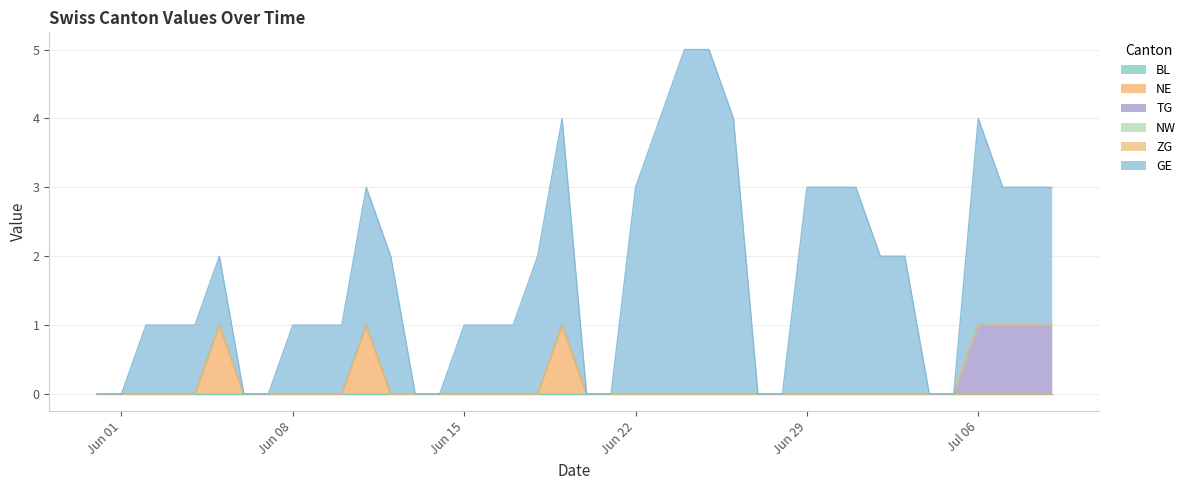

Reading left to right, what are all the values shown in this chart?

BL: 2020-05-31=0	2020-06-01=0	2020-06-02=0	2020-06-03=0	2020-06-04=0	2020-06-05=0	2020-06-06=0	2020-06-07=0	2020-06-08=0	2020-06-09=0	2020-06-10=0	2020-06-11=0	2020-06-12=0	2020-06-13=0	2020-06-14=0	2020-06-15=0	2020-06-16=0	2020-06-17=0	2020-06-18=0	2020-06-19=0	2020-06-20=0	2020-06-21=0	2020-06-22=0	2020-06-23=0	2020-06-24=0	2020-06-25=0	2020-06-26=0	2020-06-27=0	2020-06-28=0	2020-06-29=0	2020-06-30=0	2020-07-01=0	2020-07-02=0	2020-07-03=0	2020-07-04=0	2020-07-05=0	2020-07-06=0	2020-07-07=0	2020-07-08=0	2020-07-09=0
NE: 2020-05-31=0	2020-06-01=0	2020-06-02=0	2020-06-03=0	2020-06-04=0	2020-06-05=1	2020-06-06=0	2020-06-07=0	2020-06-08=0	2020-06-09=0	2020-06-10=0	2020-06-11=1	2020-06-12=0	2020-06-13=0	2020-06-14=0	2020-06-15=0	2020-06-16=0	2020-06-17=0	2020-06-18=0	2020-06-19=1	2020-06-20=0	2020-06-21=0	2020-06-22=0	2020-06-23=0	2020-06-24=0	2020-06-25=0	2020-06-26=0	2020-06-27=0	2020-06-28=0	2020-06-29=0	2020-06-30=0	2020-07-01=0	2020-07-02=0	2020-07-03=0	2020-07-04=0	2020-07-05=0	2020-07-06=0	2020-07-07=0	2020-07-08=0	2020-07-09=0
TG: 2020-05-31=0	2020-06-01=0	2020-06-02=0	2020-06-03=0	2020-06-04=0	2020-06-05=0	2020-06-06=0	2020-06-07=0	2020-06-08=0	2020-06-09=0	2020-06-10=0	2020-06-11=0	2020-06-12=0	2020-06-13=0	2020-06-14=0	2020-06-15=0	2020-06-16=0	2020-06-17=0	2020-06-18=0	2020-06-19=0	2020-06-20=0	2020-06-21=0	2020-06-22=0	2020-06-23=0	2020-06-24=0	2020-06-25=0	2020-06-26=0	2020-06-27=0	2020-06-28=0	2020-06-29=0	2020-06-30=0	2020-07-01=0	2020-07-02=0	2020-07-03=0	2020-07-04=0	2020-07-05=0	2020-07-06=1	2020-07-07=1	2020-07-08=1	2020-07-09=1
NW: 2020-05-31=0	2020-06-01=0	2020-06-02=0	2020-06-03=0	2020-06-04=0	2020-06-05=0	2020-06-06=0	2020-06-07=0	2020-06-08=0	2020-06-09=0	2020-06-10=0	2020-06-11=0	2020-06-12=0	2020-06-13=0	2020-06-14=0	2020-06-15=0	2020-06-16=0	2020-06-17=0	2020-06-18=0	2020-06-19=0	2020-06-20=0	2020-06-21=0	2020-06-22=0	2020-06-23=0	2020-06-24=0	2020-06-25=0	2020-06-26=0	2020-06-27=0	2020-06-28=0	2020-06-29=0	2020-06-30=0	2020-07-01=0	2020-07-02=0	2020-07-03=0	2020-07-04=0	2020-07-05=0	2020-07-06=0	2020-07-07=0	2020-07-08=0	2020-07-09=0
ZG: 2020-05-31=0	2020-06-01=0	2020-06-02=0	2020-06-03=0	2020-06-04=0	2020-06-05=0	2020-06-06=0	2020-06-07=0	2020-06-08=0	2020-06-09=0	2020-06-10=0	2020-06-11=0	2020-06-12=0	2020-06-13=0	2020-06-14=0	2020-06-15=0	2020-06-16=0	2020-06-17=0	2020-06-18=0	2020-06-19=0	2020-06-20=0	2020-06-21=0	2020-06-22=0	2020-06-23=0	2020-06-24=0	2020-06-25=0	2020-06-26=0	2020-06-27=0	2020-06-28=0	2020-06-29=0	2020-06-30=0	2020-07-01=0	2020-07-02=0	2020-07-03=0	2020-07-04=0	2020-07-05=0	2020-07-06=0	2020-07-07=0	2020-07-08=0	2020-07-09=0
GE: 2020-05-31=0	2020-06-01=0	2020-06-02=1	2020-06-03=1	2020-06-04=1	2020-06-05=1	2020-06-06=0	2020-06-07=0	2020-06-08=1	2020-06-09=1	2020-06-10=1	2020-06-11=2	2020-06-12=2	2020-06-13=0	2020-06-14=0	2020-06-15=1	2020-06-16=1	2020-06-17=1	2020-06-18=2	2020-06-19=3	2020-06-20=0	2020-06-21=0	2020-06-22=3	2020-06-23=4	2020-06-24=5	2020-06-25=5	2020-06-26=4	2020-06-27=0	2020-06-28=0	2020-06-29=3	2020-06-30=3	2020-07-01=3	2020-07-02=2	2020-07-03=2	2020-07-04=0	2020-07-05=0	2020-07-06=3	2020-07-07=2	2020-07-08=2	2020-07-09=2